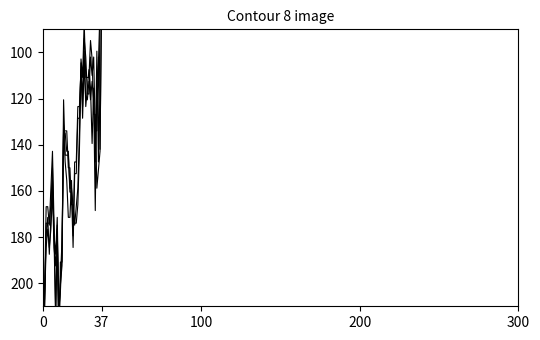

Does the chart display data point markers on the line(s)?

No